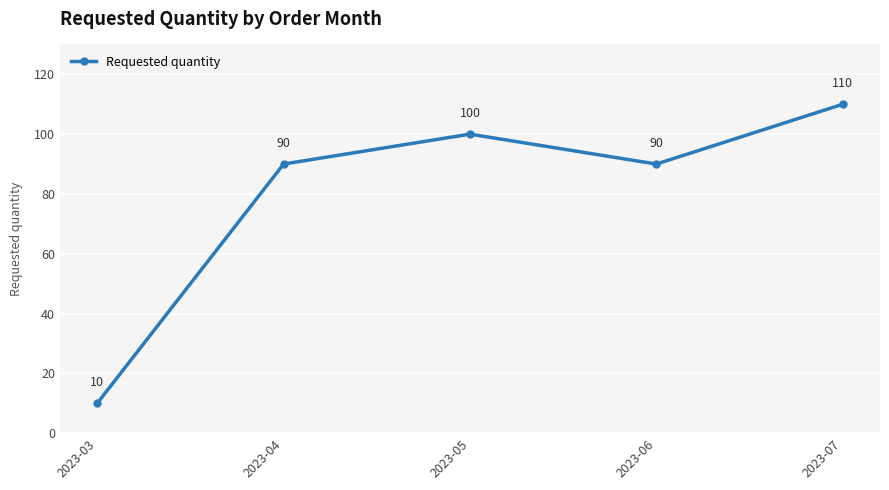

How many series are shown in this chart?

1